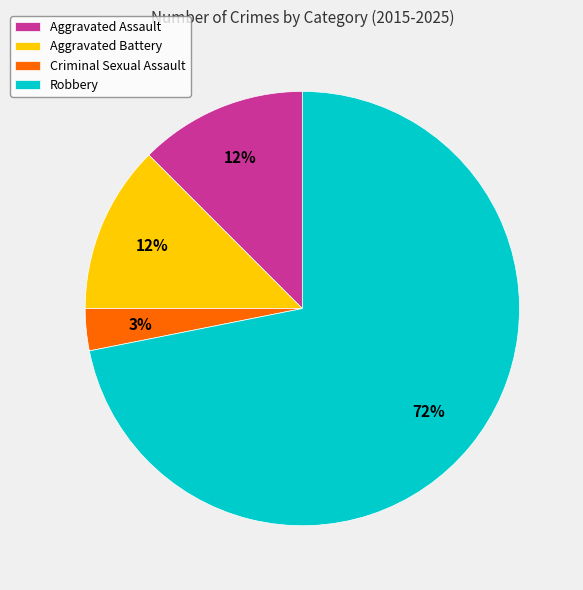

Which category has the biggest portion of the pie?

Robbery